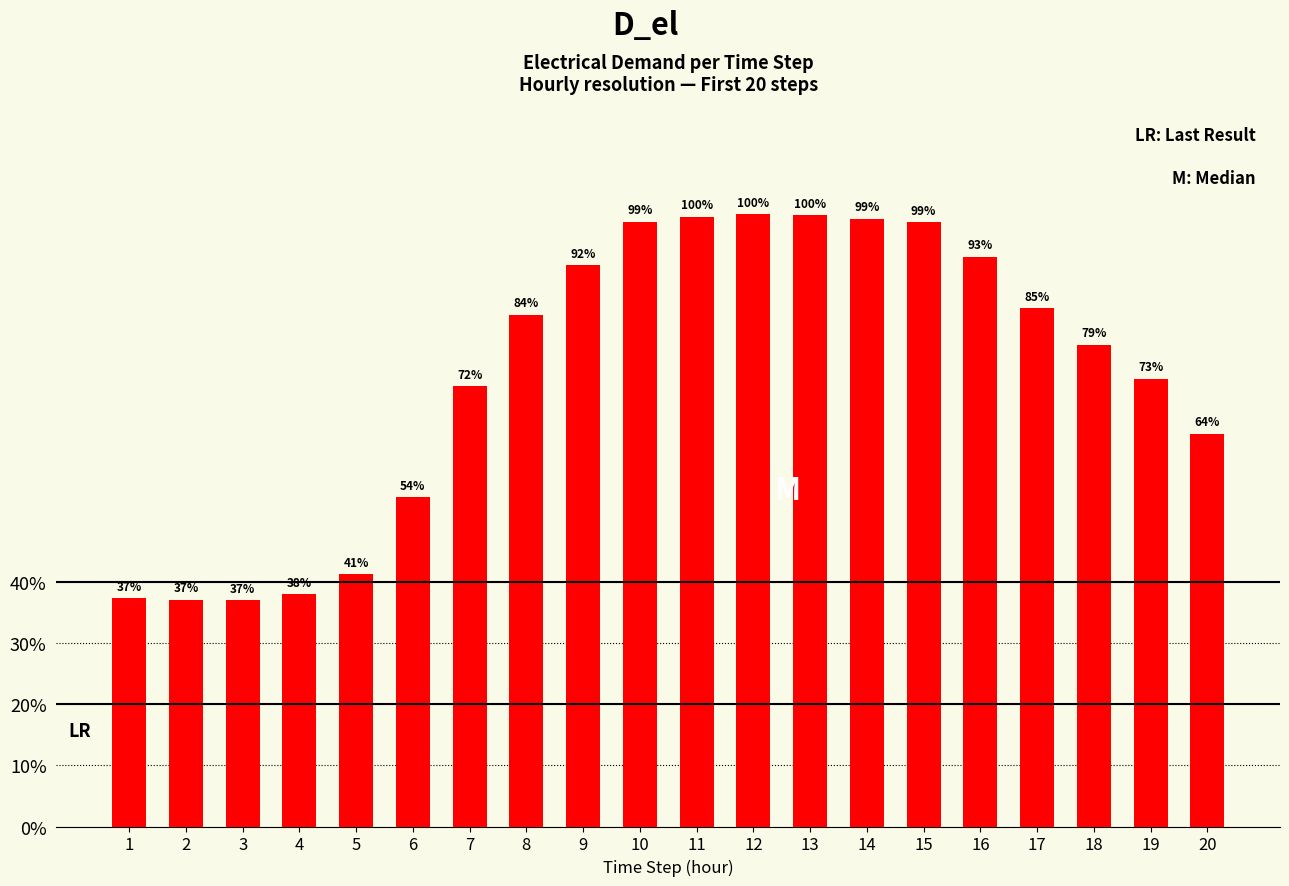

Does the chart contain any negative values?

No